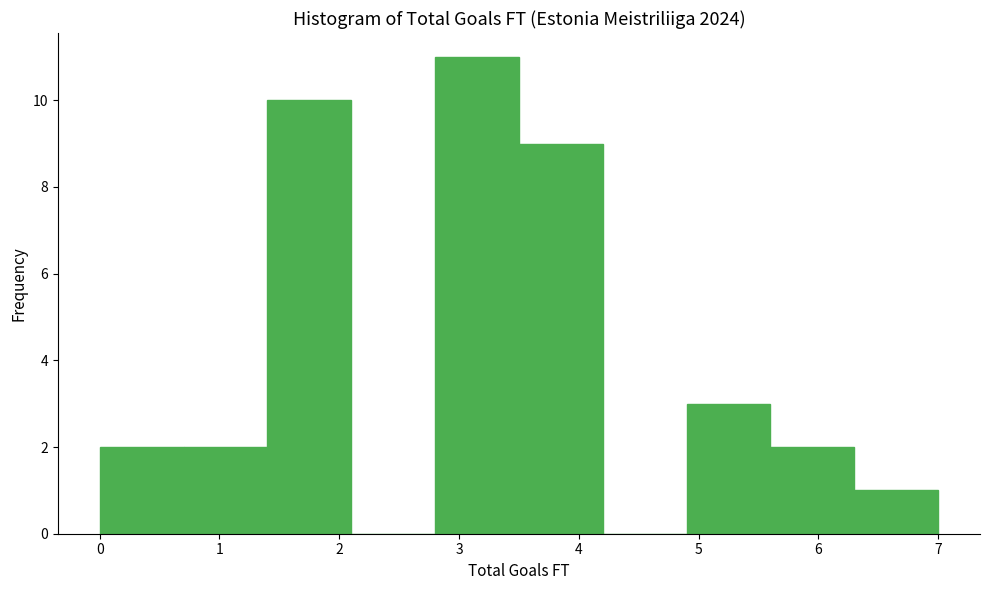

Reading left to right, transcribe this chart: for each bar, give the range it covers on the x-axis and its height. The values are not printed on the chart, so give them approximately, as read against the axis.

0.0 to 0.7: 2
0.7 to 1.4: 2
1.4 to 2.1: 10
2.1 to 2.8: 0
2.8 to 3.5: 11
3.5 to 4.2: 9
4.2 to 4.9: 0
4.9 to 5.6: 3
5.6 to 6.3: 2
6.3 to 7.0: 1